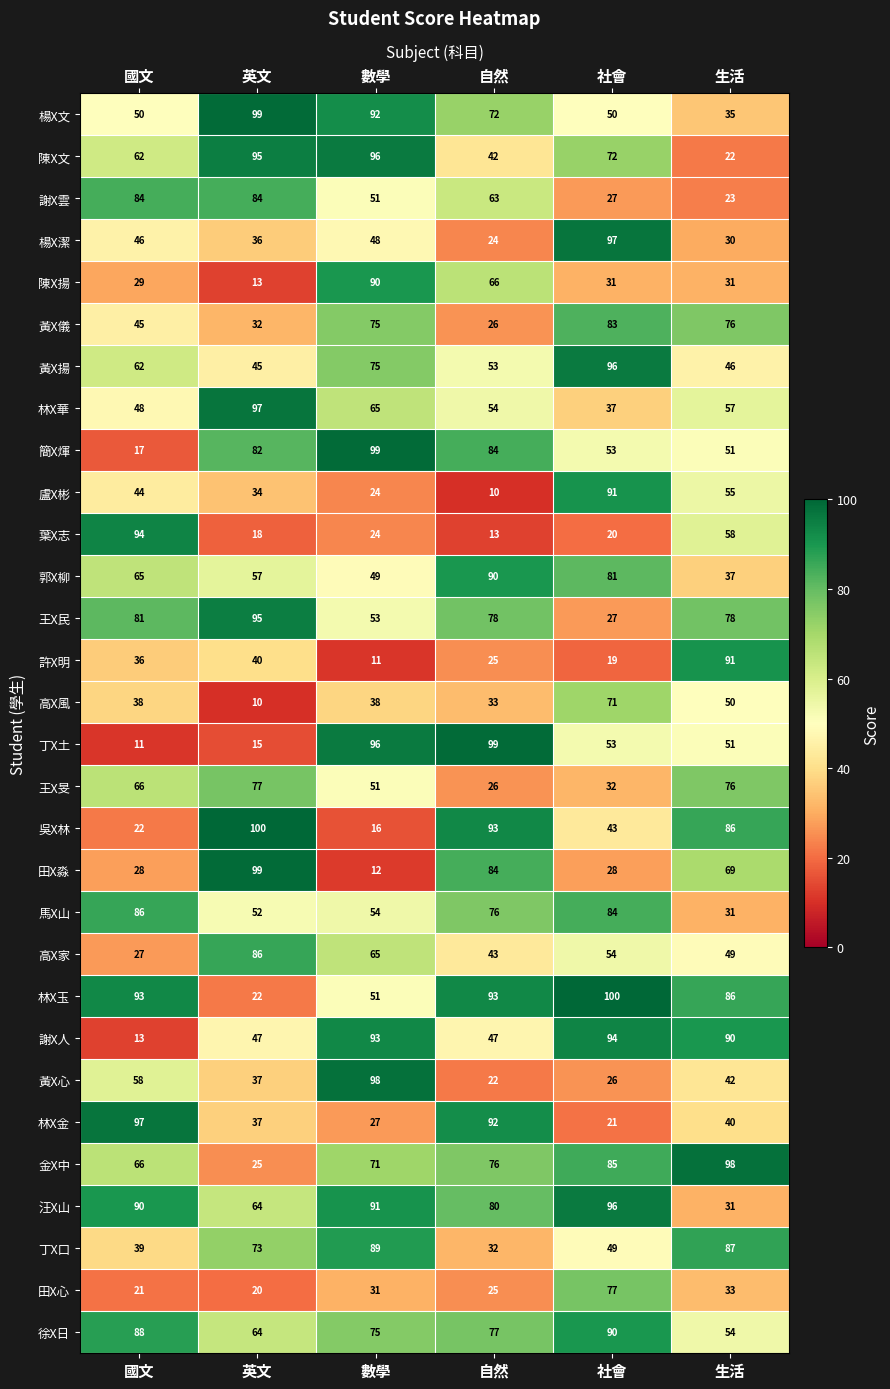

Which series has the largest total across all categories?

汪X山